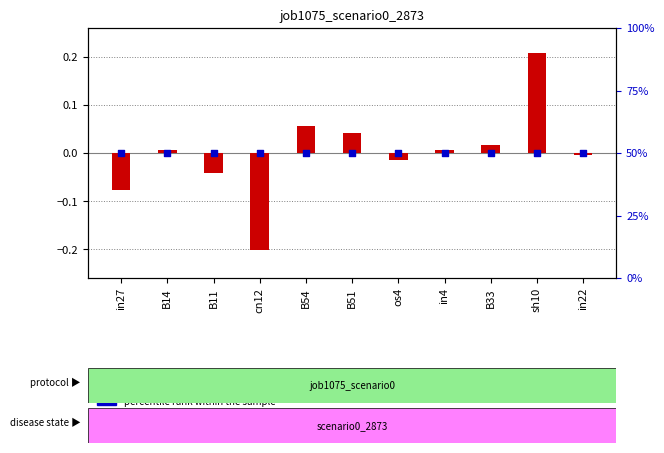

Which series contains the highest Y value?

job1075_scenario0_2873